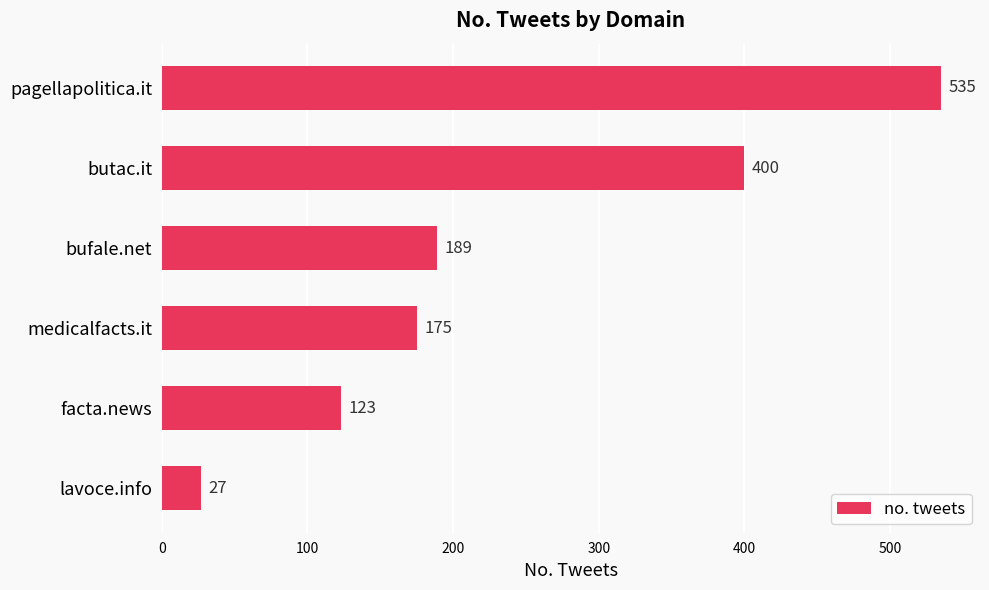

Which label corresponds to the smallest value in the chart?

lavoce.info